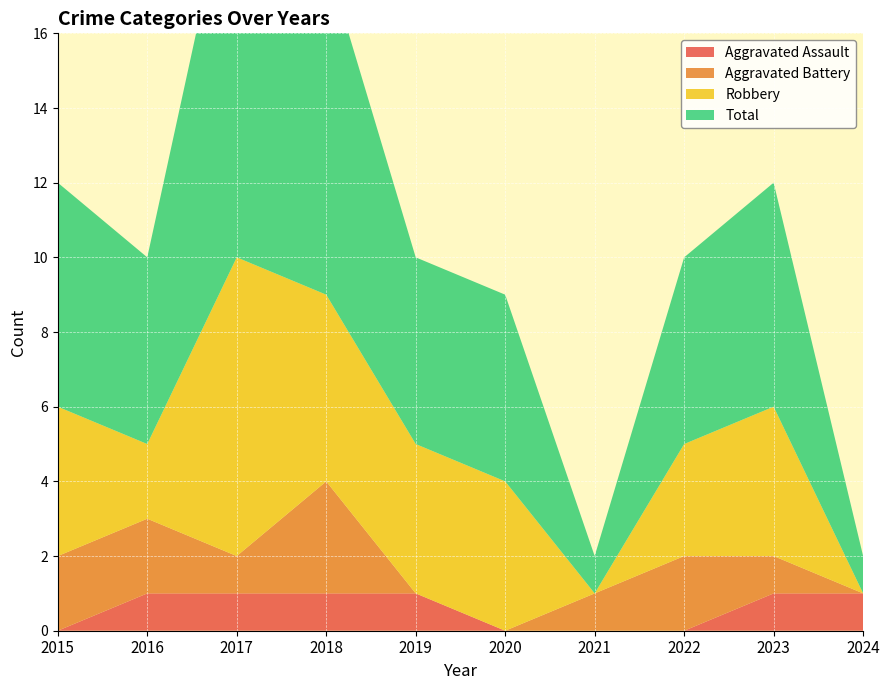

Reading left to right, extract all data points from this chart.

Aggravated Assault: 2015=0	2016=1	2017=1	2018=1	2019=1	2020=0	2021=0	2022=0	2023=1	2024=1
Aggravated Battery: 2015=2	2016=2	2017=1	2018=3	2019=0	2020=0	2021=1	2022=2	2023=1	2024=0
Robbery: 2015=4	2016=2	2017=8	2018=5	2019=4	2020=4	2021=0	2022=3	2023=4	2024=0
Total: 2015=6	2016=5	2017=11	2018=9	2019=5	2020=5	2021=1	2022=5	2023=6	2024=1